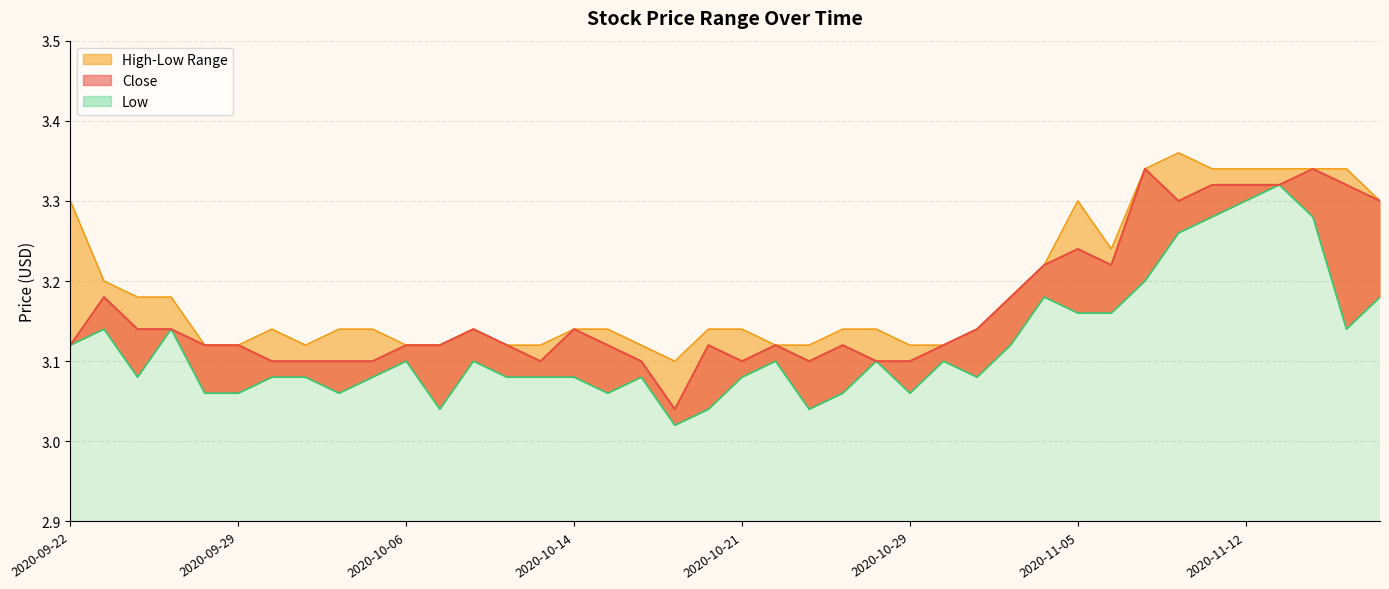

What is the average value of the Low series?

3.1